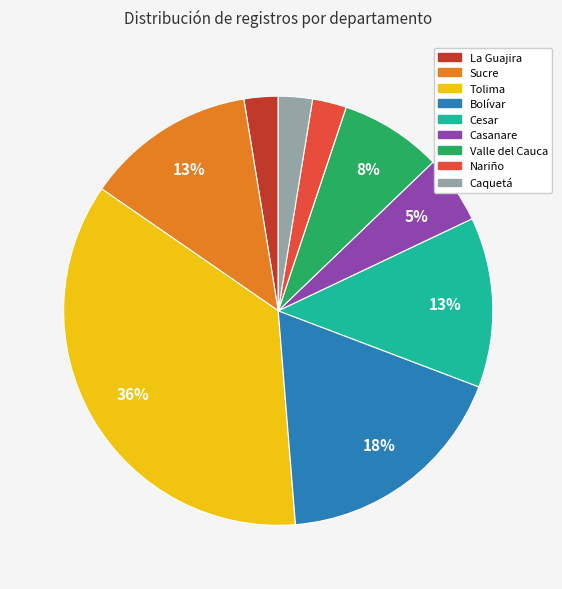

Is there any slice that represents more than half of the pie?

No